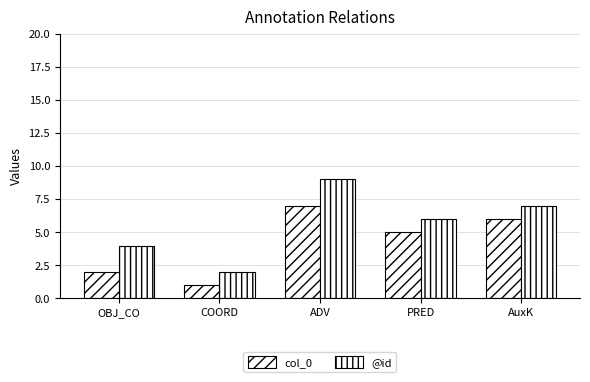

How many bars are there in each group?

2